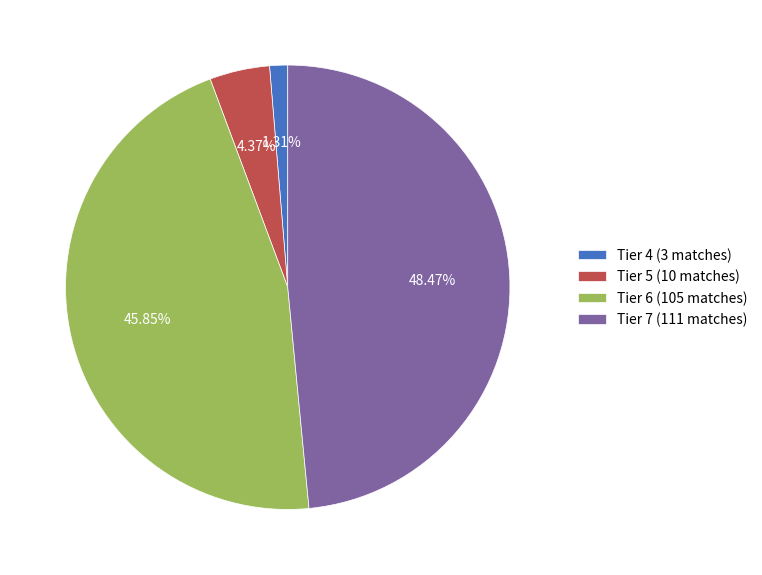

To the nearest percent, what is the average slice percentage?

25%